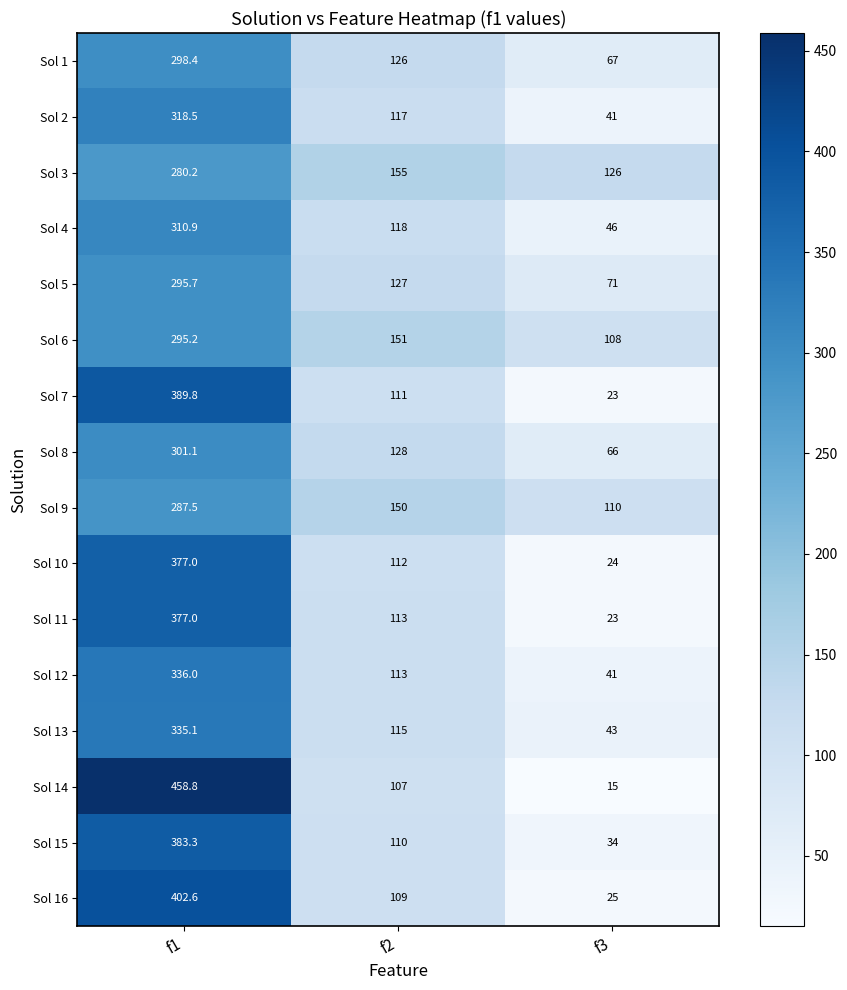

What is the sum of all Sol 12 values?

490.0